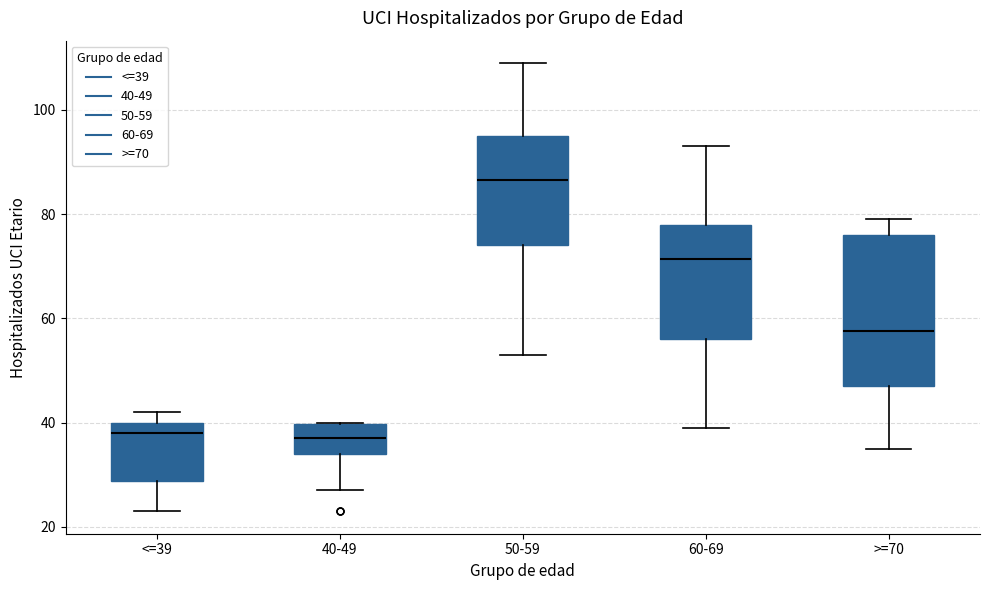

Reading left to right, read every box against the y-axis: the position of its median line, the range the box covers, and the ends of its whiskers. The values are not printed on the chart, so give them approximately, as read against the axis.

<=39: median 38, box 28 to 40, whiskers 24 to 42
40-49: median 38, box 34 to 40, whiskers 28 to 40
50-59: median 86, box 74 to 96, whiskers 54 to 110
60-69: median 72, box 56 to 78, whiskers 40 to 94
>=70: median 58, box 48 to 76, whiskers 36 to 80